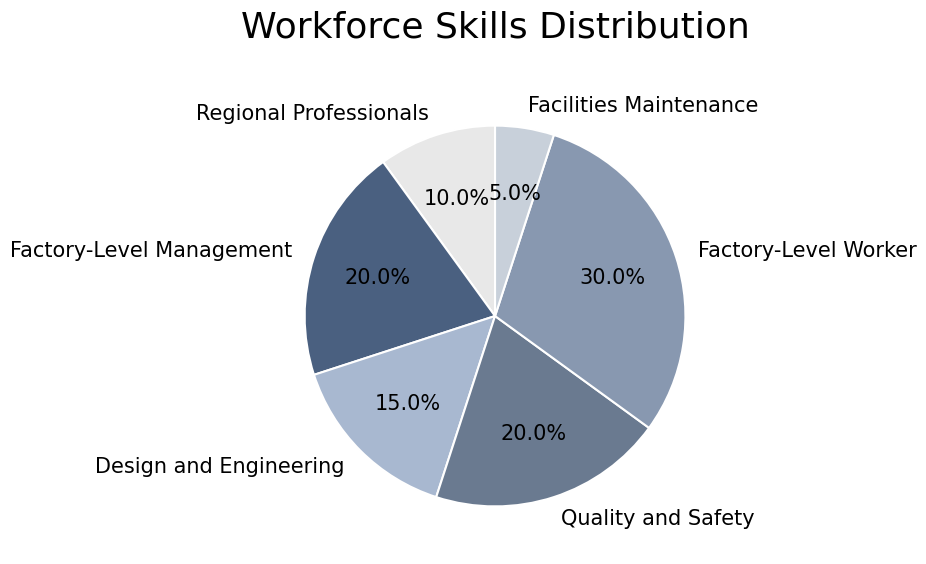

To the nearest percent, what is the difference between the largest and smallest slice percentages?

25%